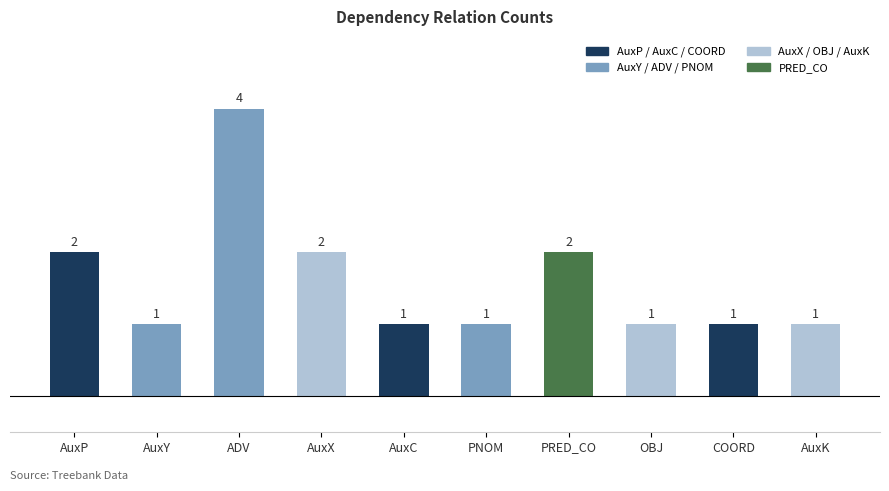

Reading left to right, list all the values displayed in this chart.

2	1	4	2	1	1	2	1	1	1